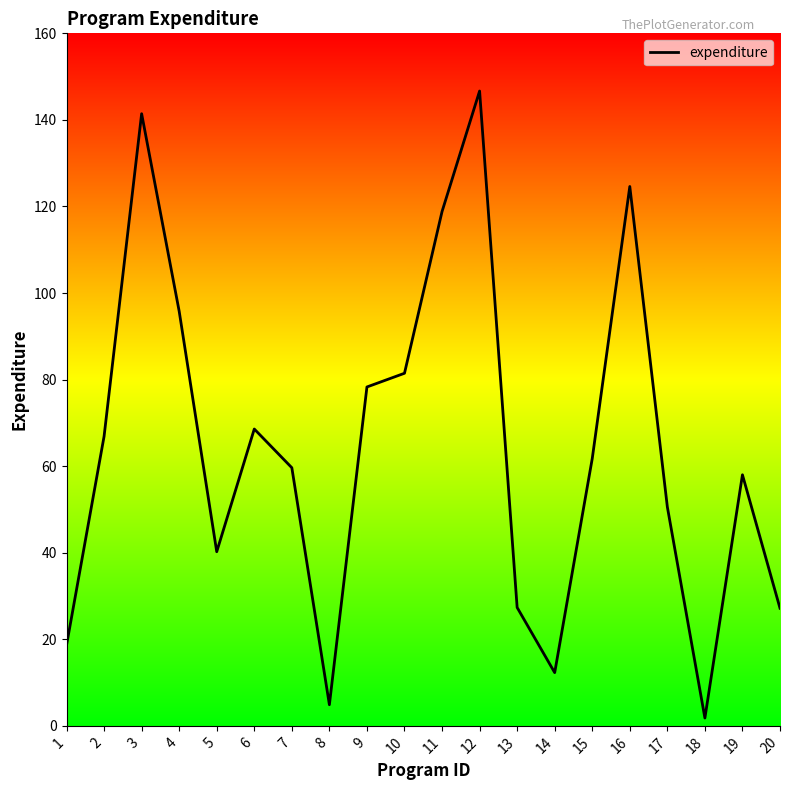

What is the difference between the maximum and second lowest values?

141.8